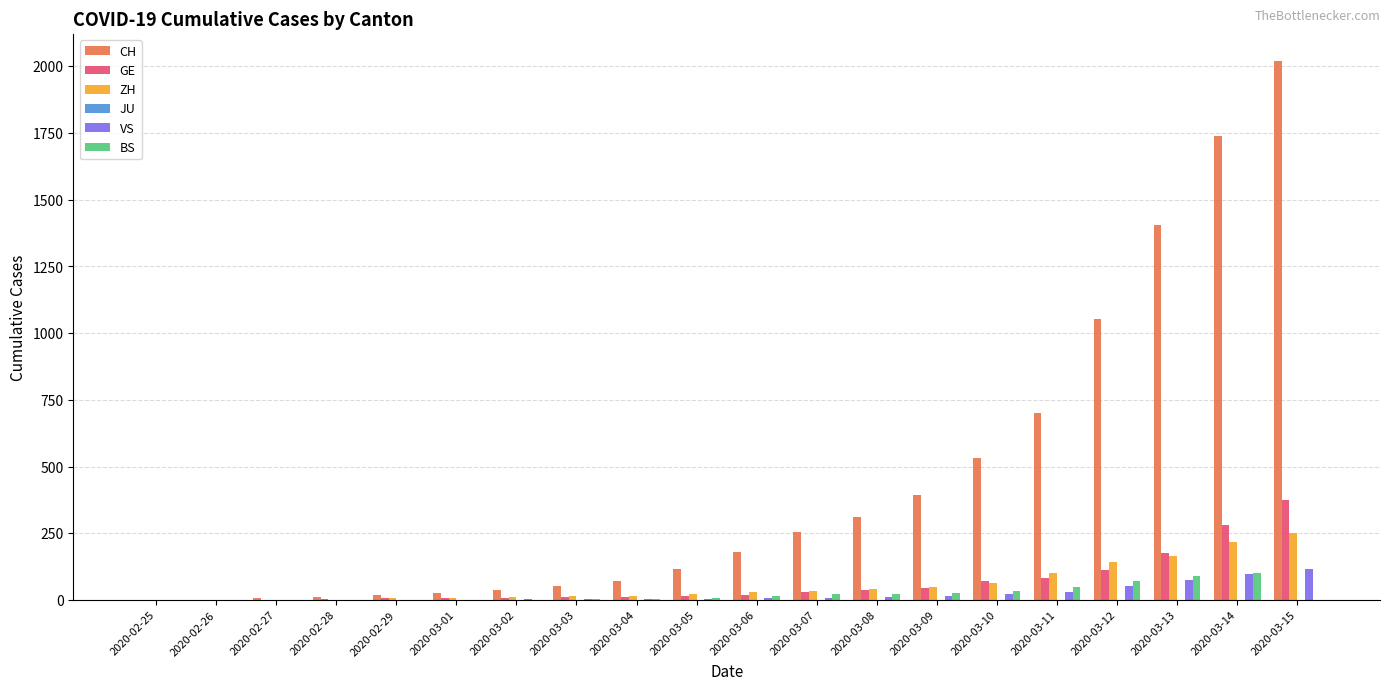

Is the value of VS at 2020-03-10 greater than the value of GE at 2020-03-15?

No